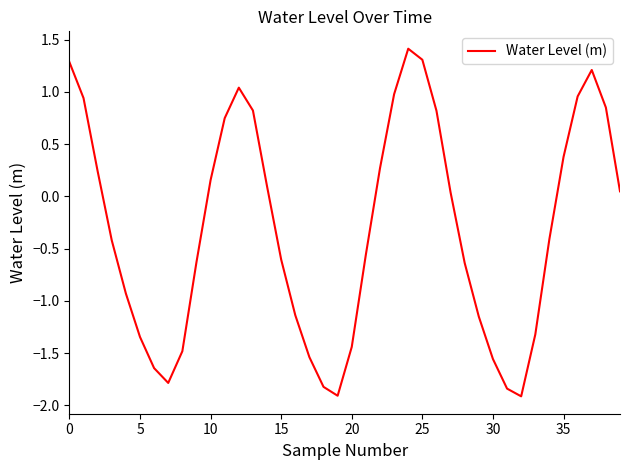

What is the greatest value displayed?

1.4